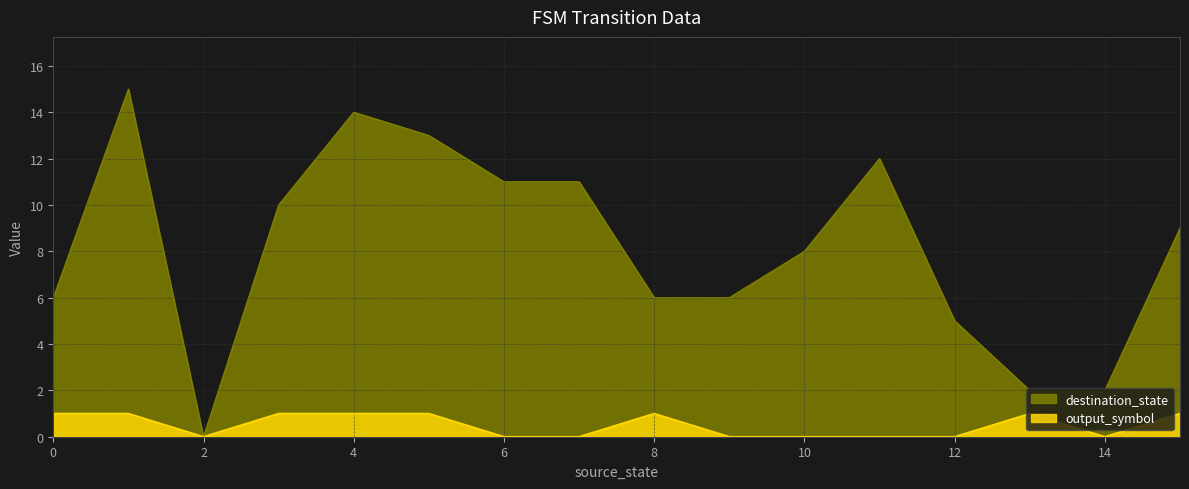

Rank the series at 14 from lowest to highest value.

output_symbol, destination_state